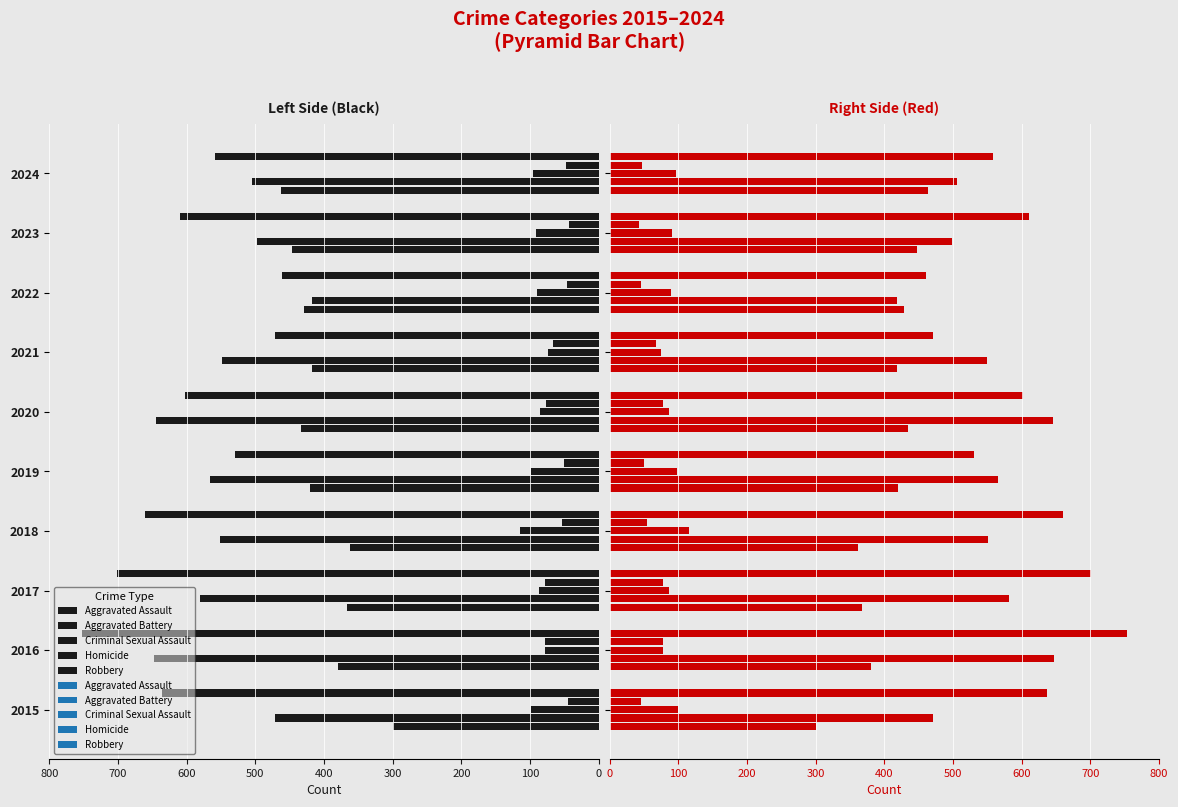

Reading left to right, list all the values displayed in this chart.

Aggravated Assault: 300	380	367	362	420	434	418	429	447	463
Aggravated Battery: 471	647	581	551	566	645	549	418	498	505
Criminal Sexual Assault: 99	78	87	115	98	86	74	90	91	96
Homicide: 45	78	78	54	50	77	67	46	43	47
Robbery: 636	753	701	660	530	602	471	461	610	558